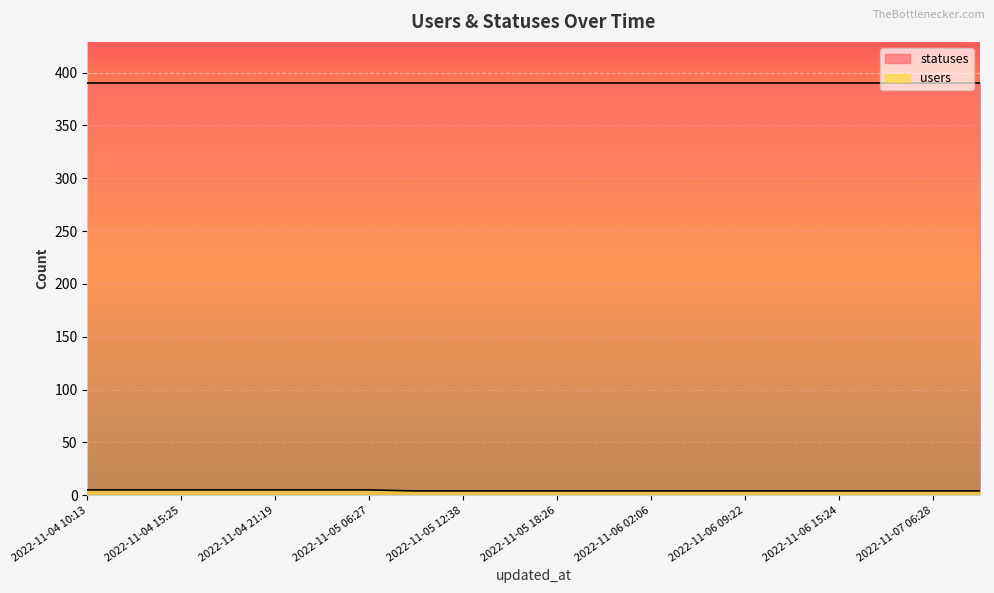

What is the ratio of the value at 2022-11-07 09:22 to the value at 2022-11-05 21:18?

1.0